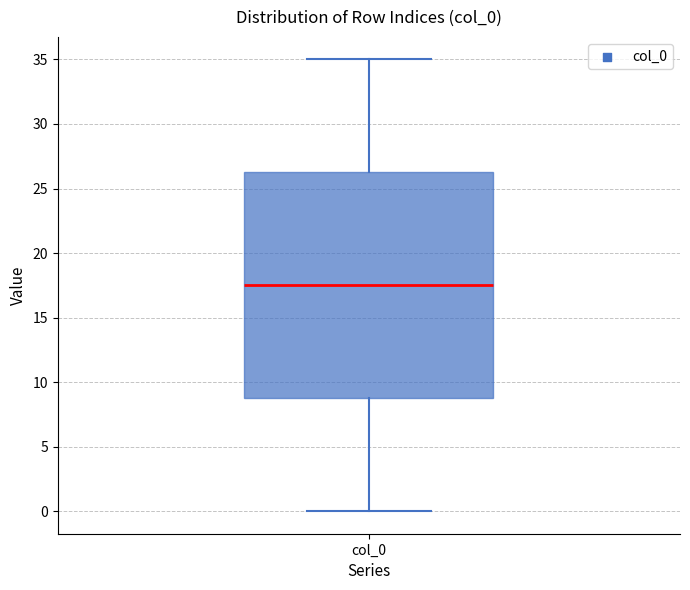

Read this box plot against the y-axis: the position of the median line, the range covered by the box, and the ends of both whiskers. The values are not printed on the chart, so give them approximately, as read against the axis.

median 17.5, box 9.0 to 26.5, whiskers 0.0 to 35.0